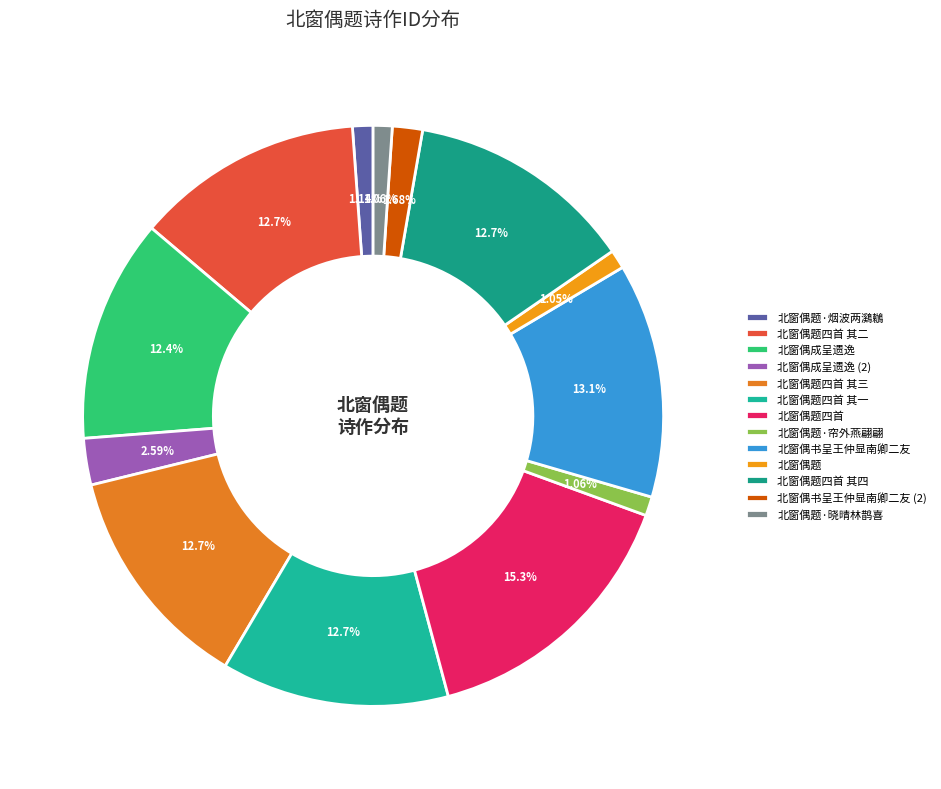

What percentage is the 北窗偶题·烟波两鸂鶒 slice, to the nearest percent?

1%